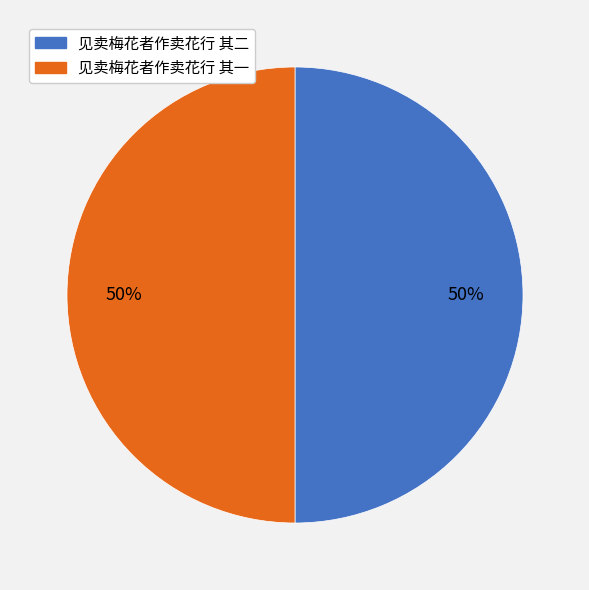

How many slices are in this pie chart?

2